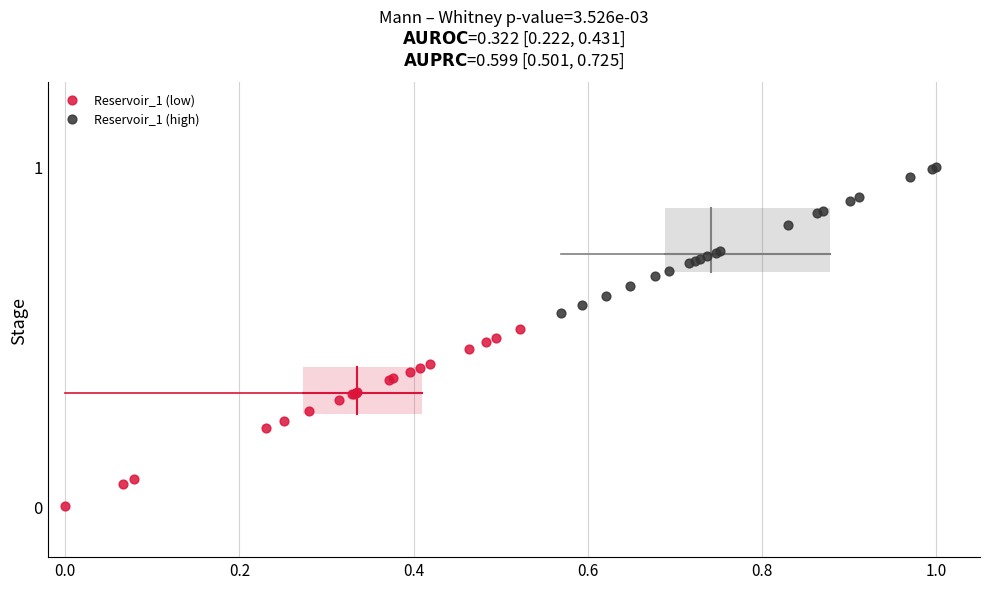

Which series reaches the minimum Y coordinate?

Reservoir_1 (low)